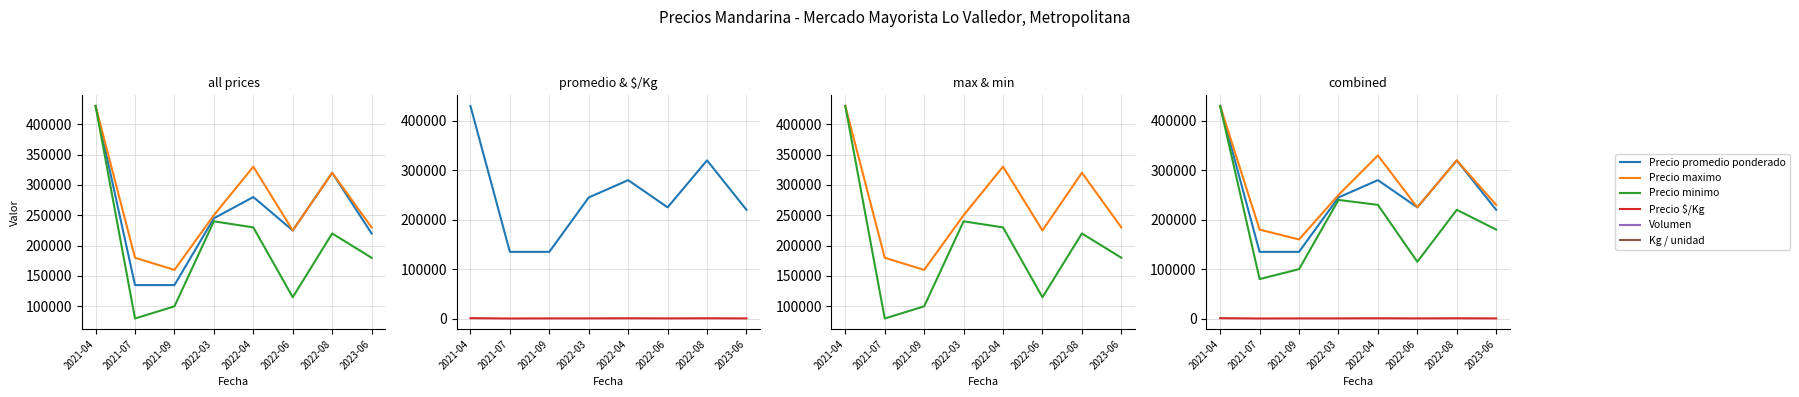

Reading left to right, extract all data points from this chart.

Precio promedio ponderado: 2021-04=430000	2021-07=135000	2021-09=135000	2022-03=245000	2022-04=280000	2022-06=225000	2022-08=320000	2023-06=220000
Precio maximo: 2021-04=430000	2021-07=180000	2021-09=160000	2022-03=250000	2022-04=330000	2022-06=225000	2022-08=320000	2023-06=230000
Precio minimo: 2021-04=430000	2021-07=80000	2021-09=100000	2022-03=240000	2022-04=230000	2022-06=115000	2022-08=220000	2023-06=180000
Precio $/Kg: 2021-04=956	2021-07=300	2021-09=500	2022-03=544	2022-04=733	2022-06=500	2022-08=711	2023-06=489